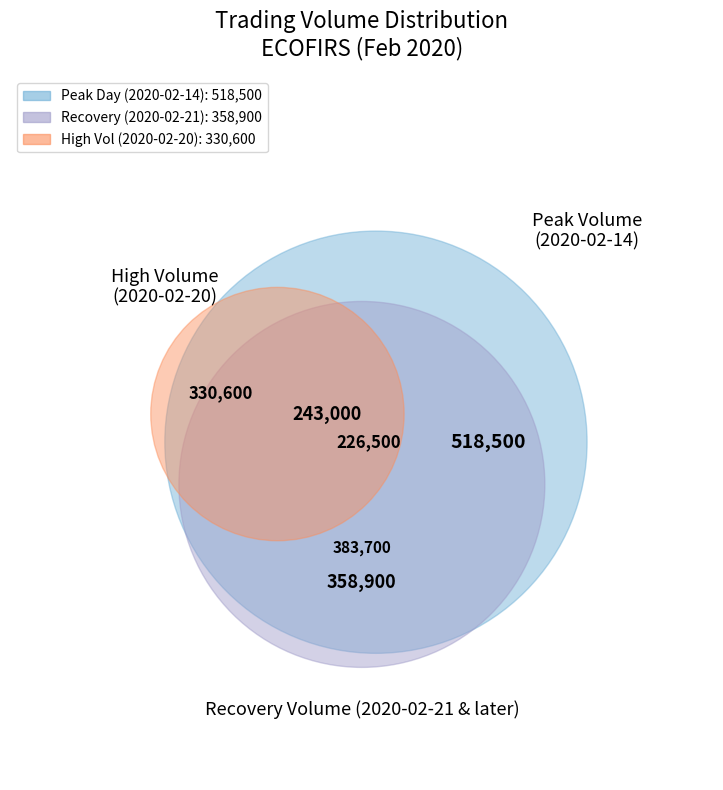

Is it true that 2020-02-14 is 36% of the pie?

False